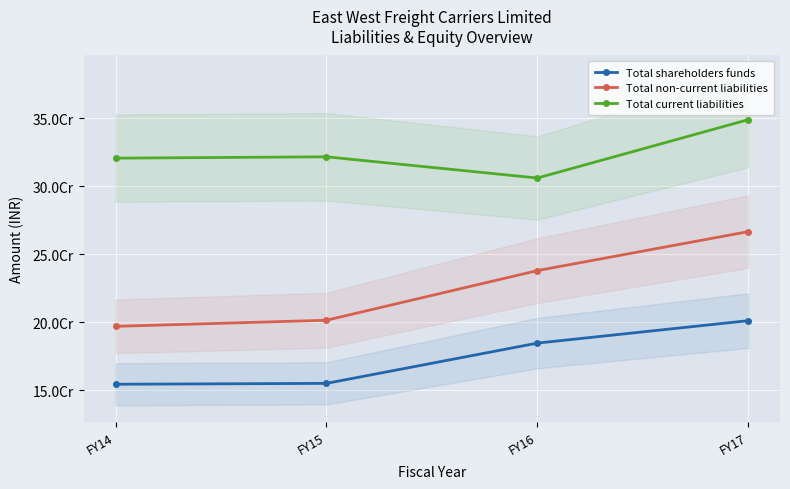

Where is the first local maximum for Total current liabilities?

FY15